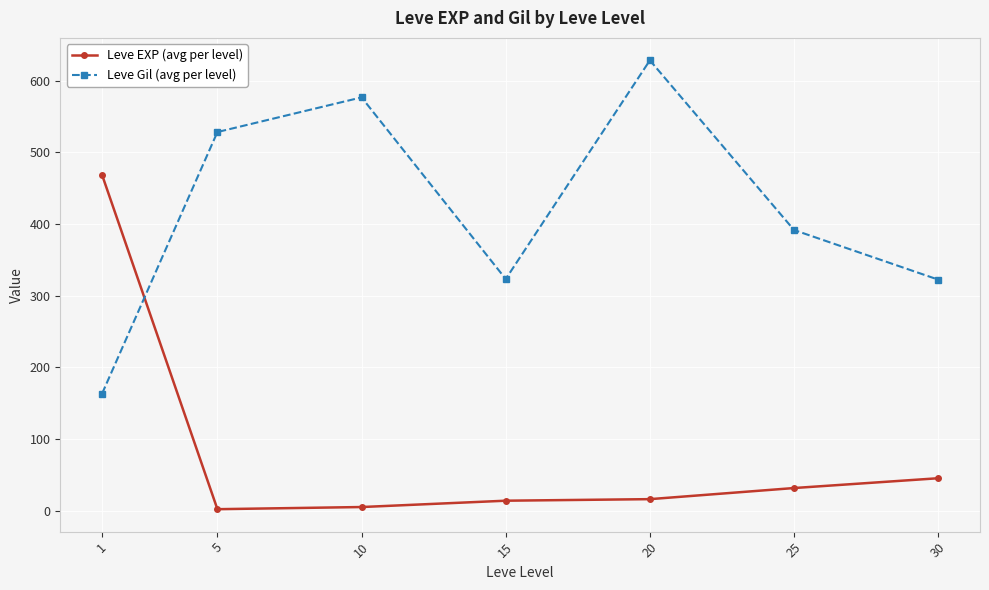

In Leve Gil (avg per level), how many points are lower than both neighbors (excluding endpoints)?

1